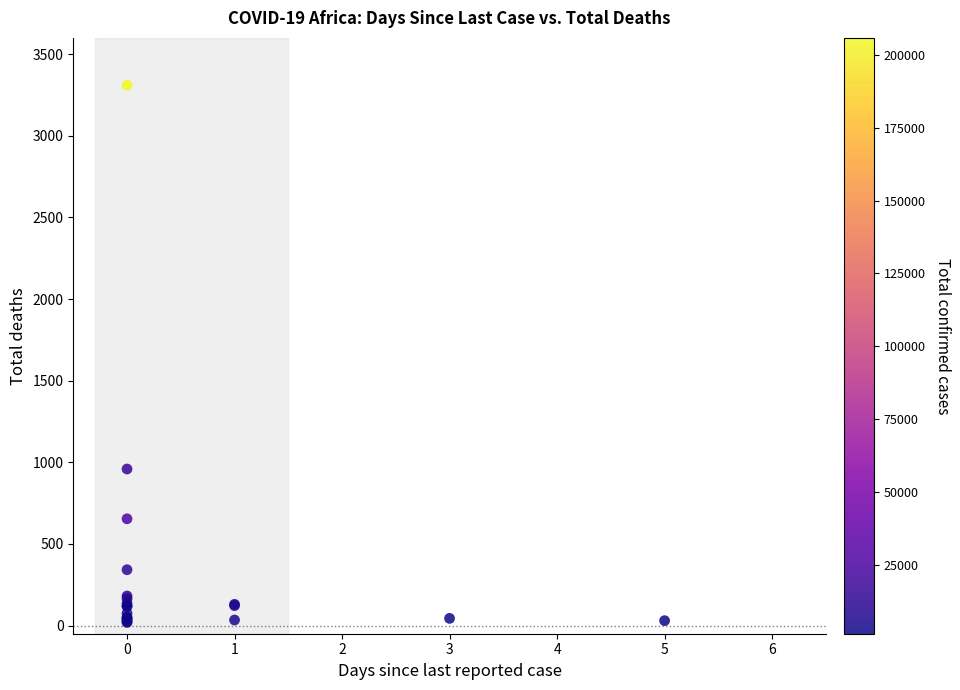

What Y value in the scatter plot is closest to 1664?

959